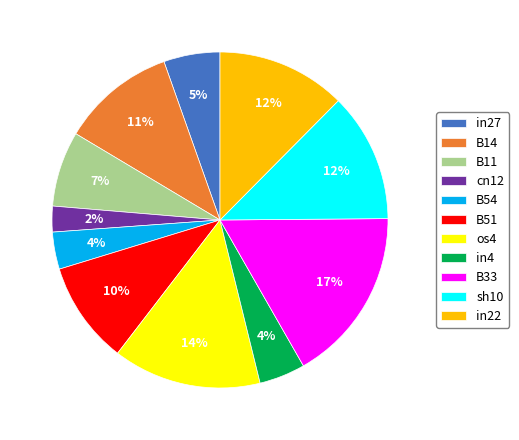

How many segments does this pie chart have?

11